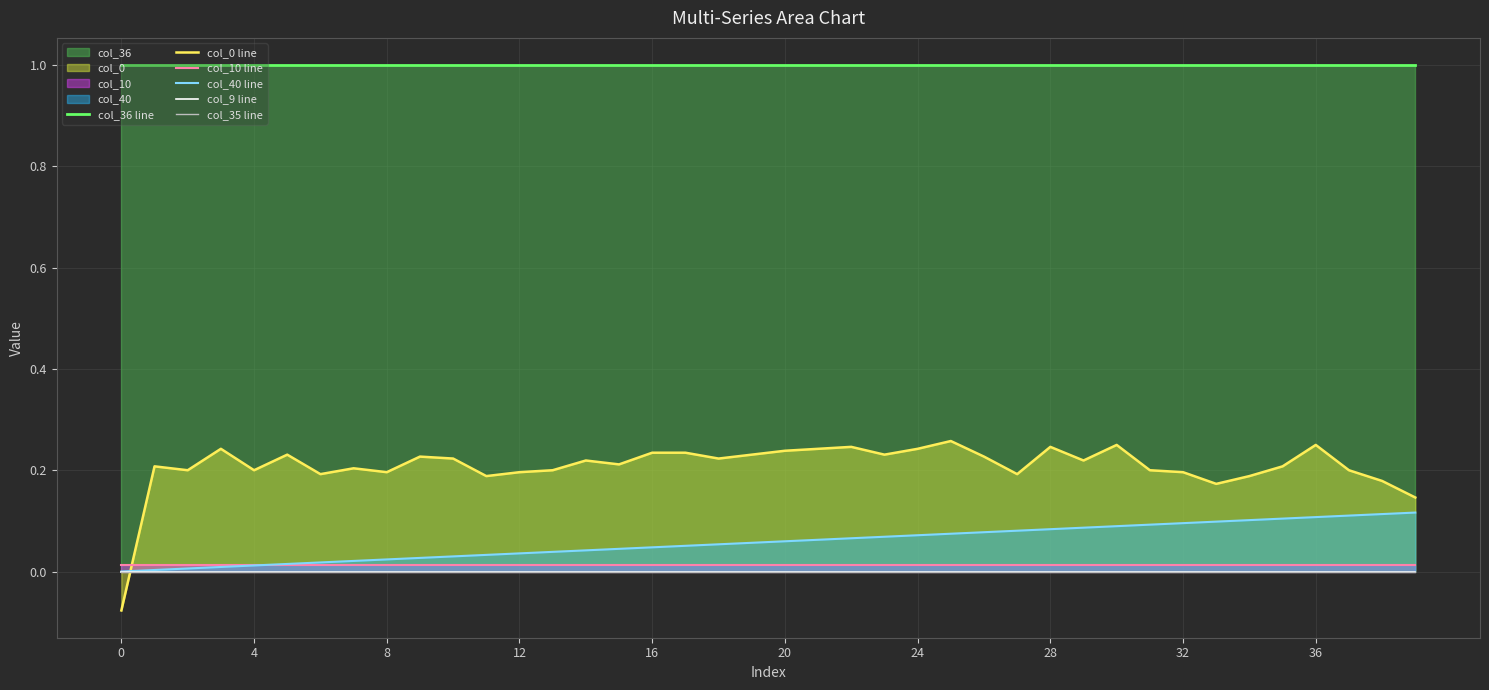

Is the value of col_9 line at 32 greater than the value of col_40 line at 36?

No